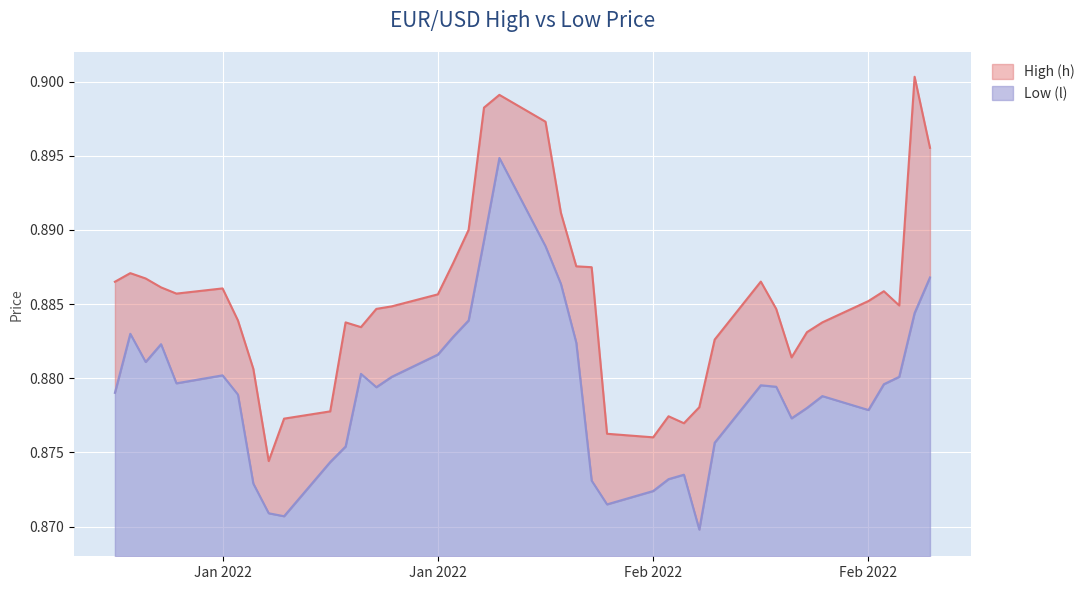

At which label is Low (l) closest to 0?

2022-02-10